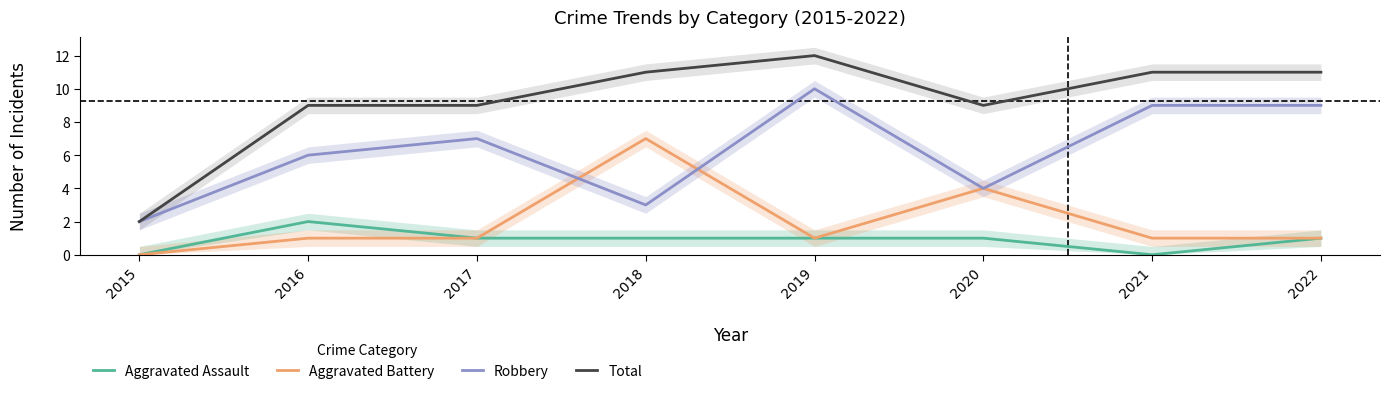

How many lines are shown in the chart?

4